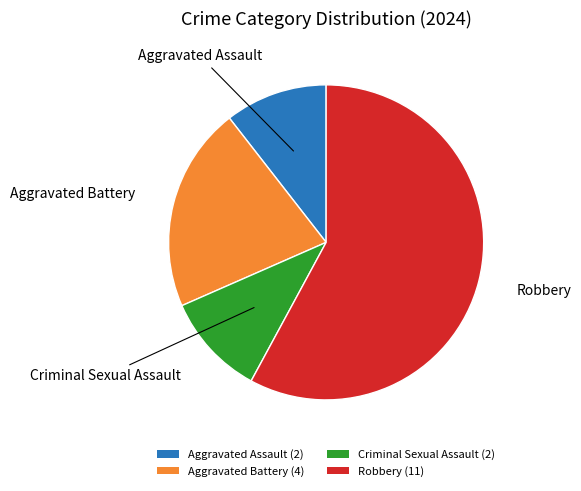

True or false: Robbery accounts for 50% of the total.

False